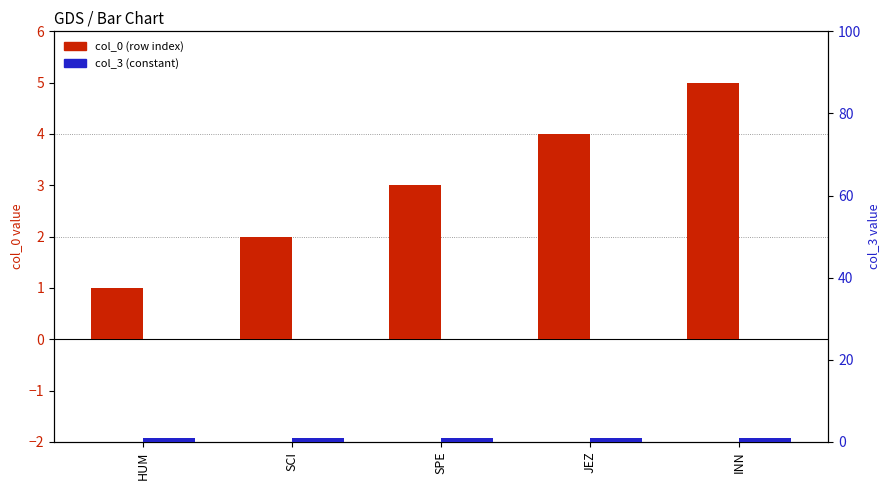

Read the col_3 (constant) value at SPE.

1